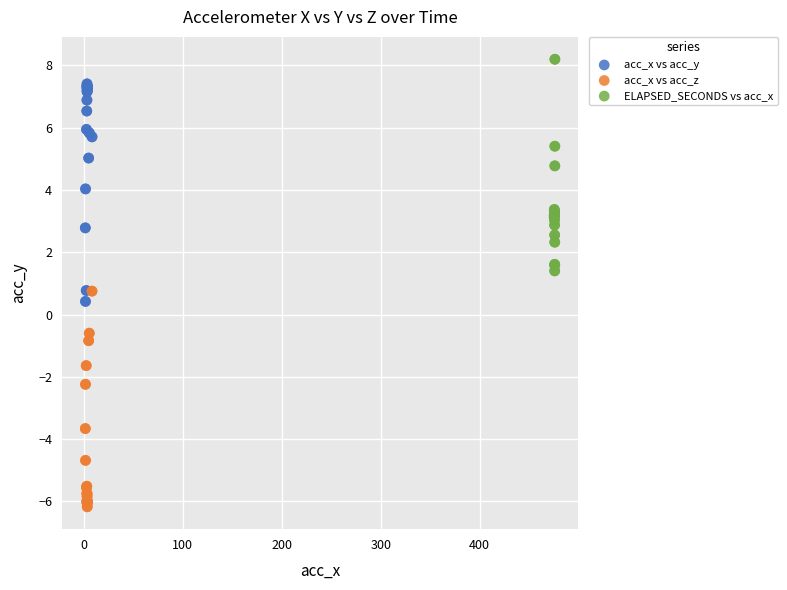

Which series contains the highest Y value?

ELAPSED_SECONDS vs acc_x